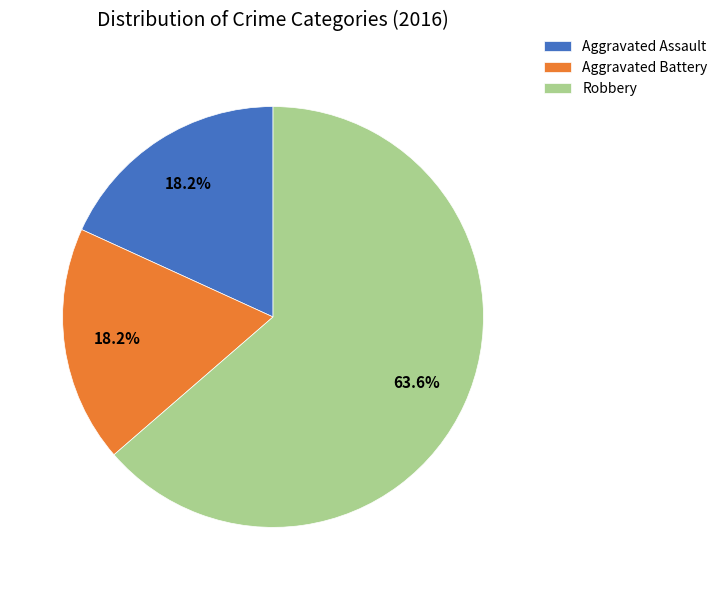

To the nearest percent, what percentage of the pie is Robbery?

64%